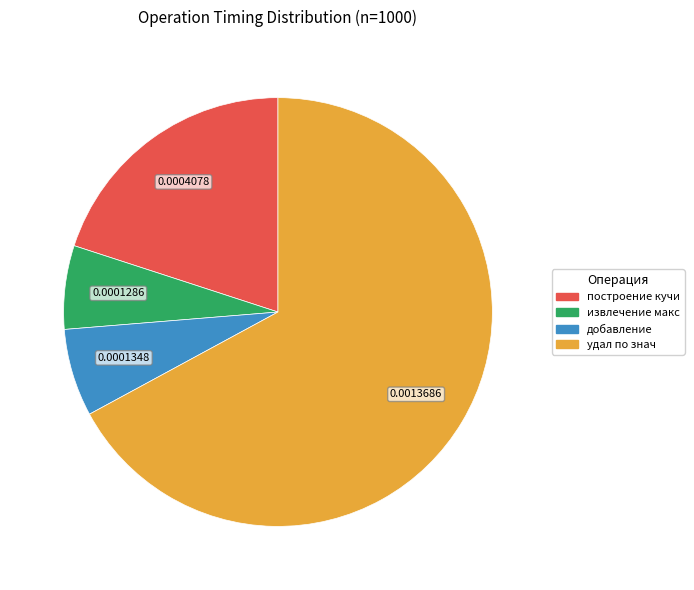

What is the largest slice in the pie chart?

удал по знач